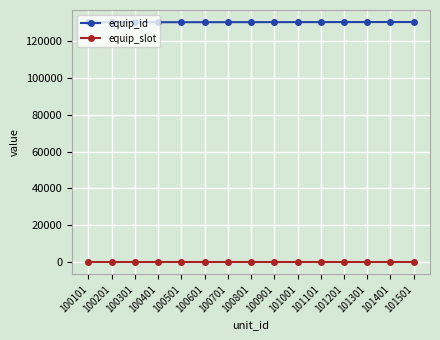

Which series has the largest total across all categories?

equip_id